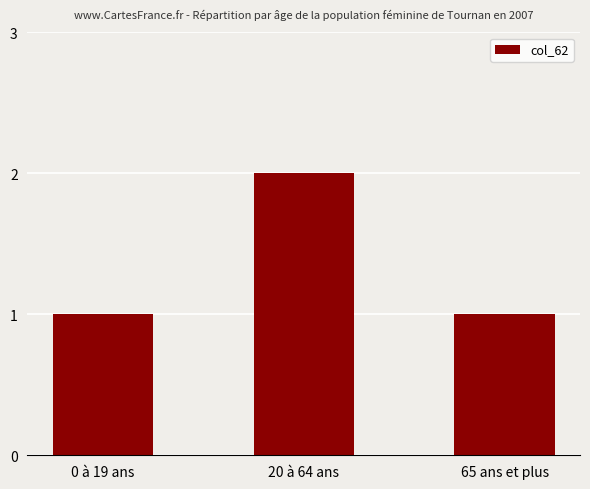

What is the sum of all values?

4